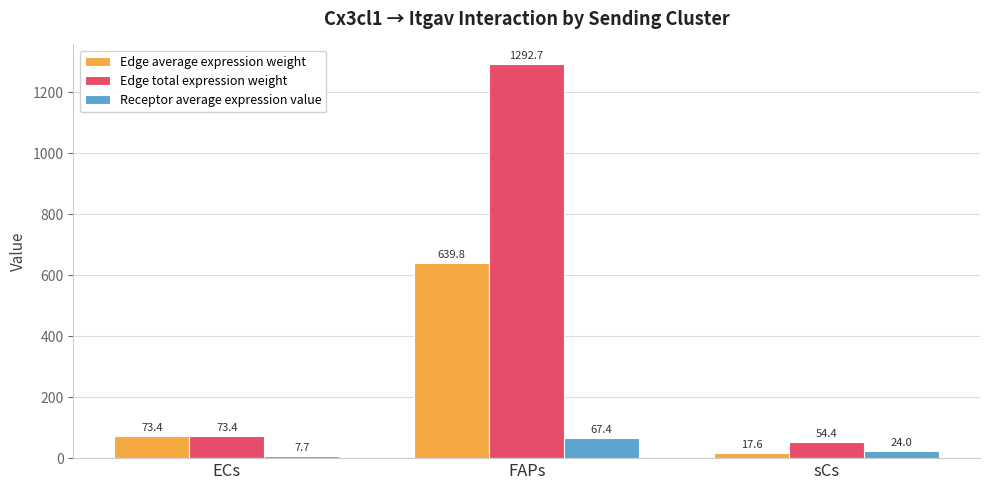

At which label is Edge total expression weight closest to 673?

ECs